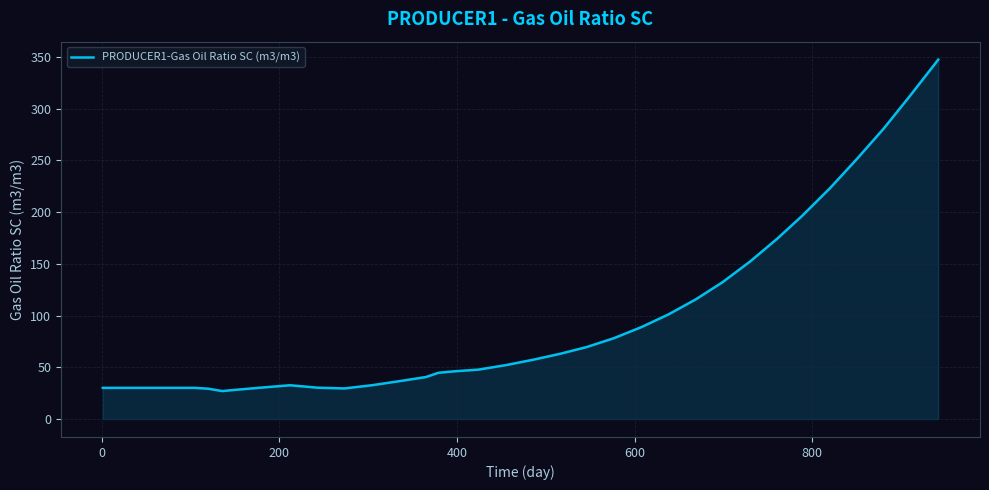

What is the maximum value shown in the chart?

347.5